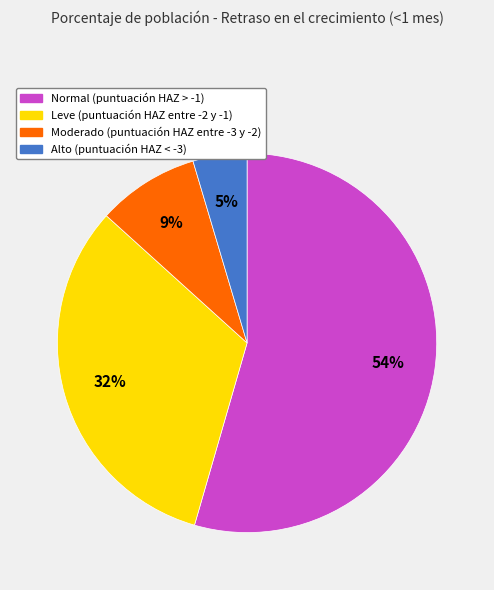

Which category has the biggest portion of the pie?

Normal (puntuación HAZ > -1)